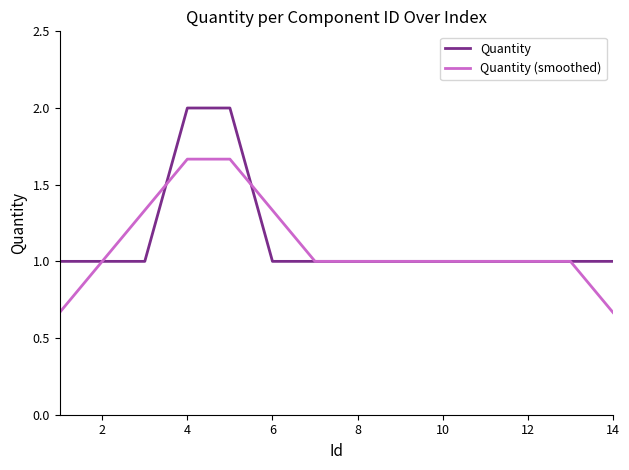

List the series in order of their peak value, lowest first.

Quantity (smoothed), Quantity